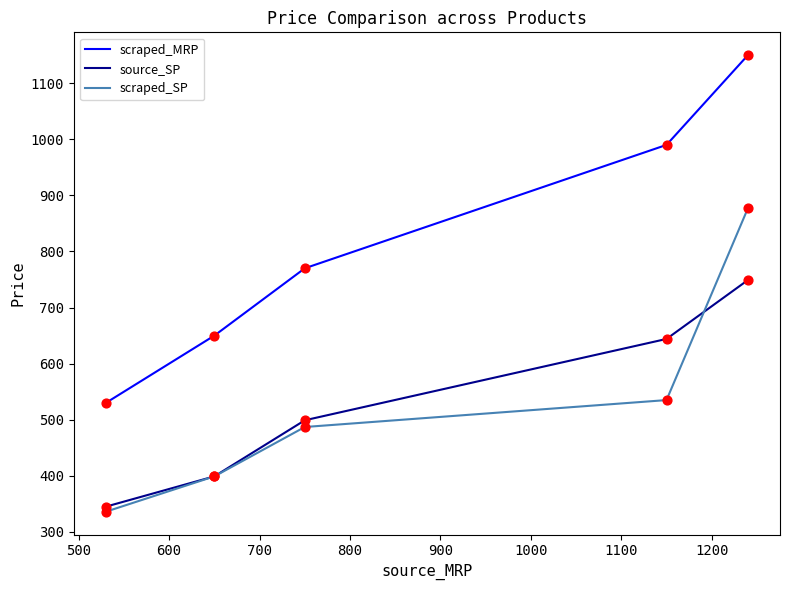

What are all the series names shown in the legend?

scraped_MRP, source_SP, scraped_SP